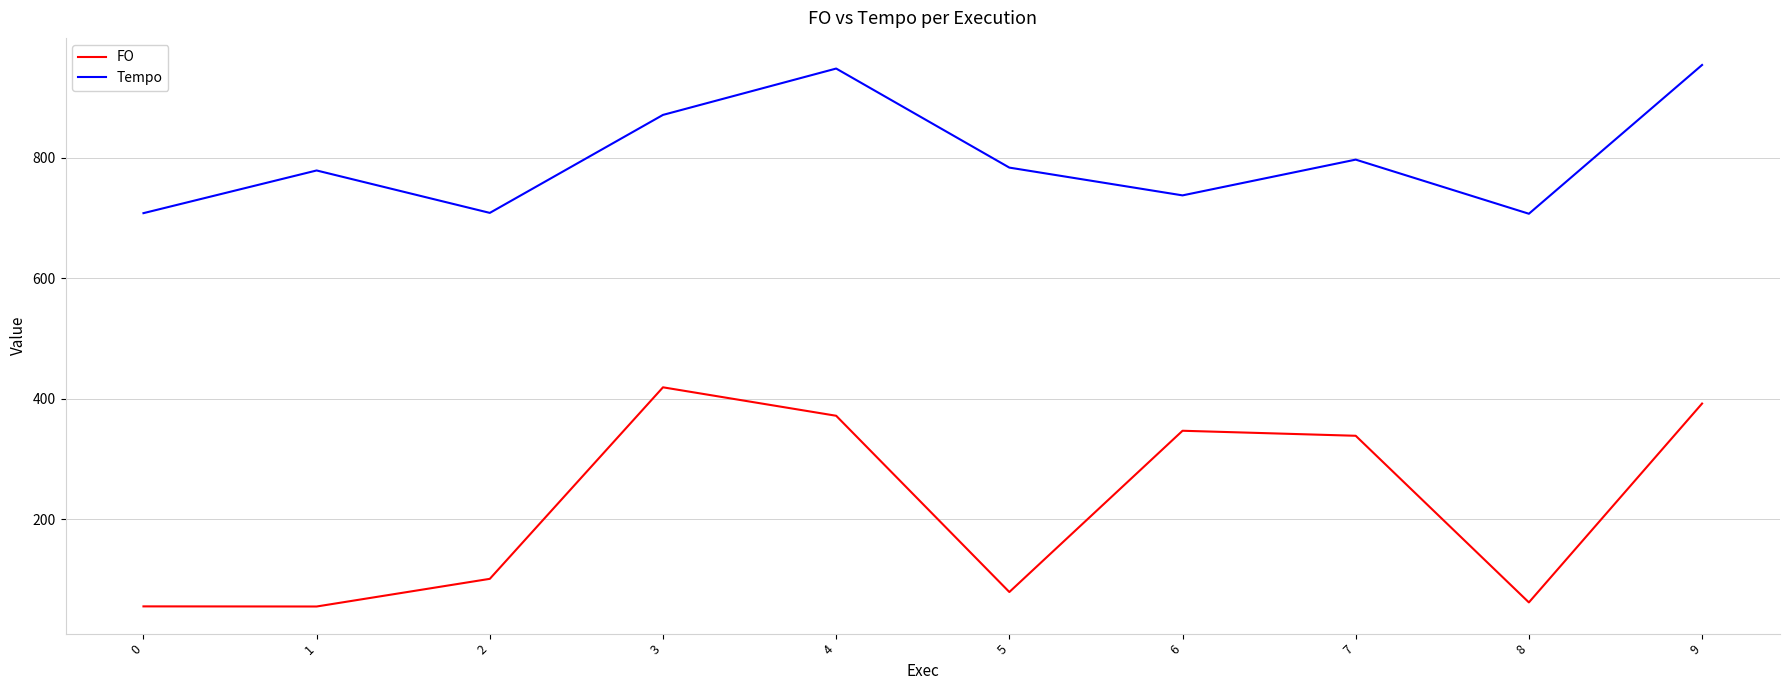

At which category is the sum across all series the highest?

9